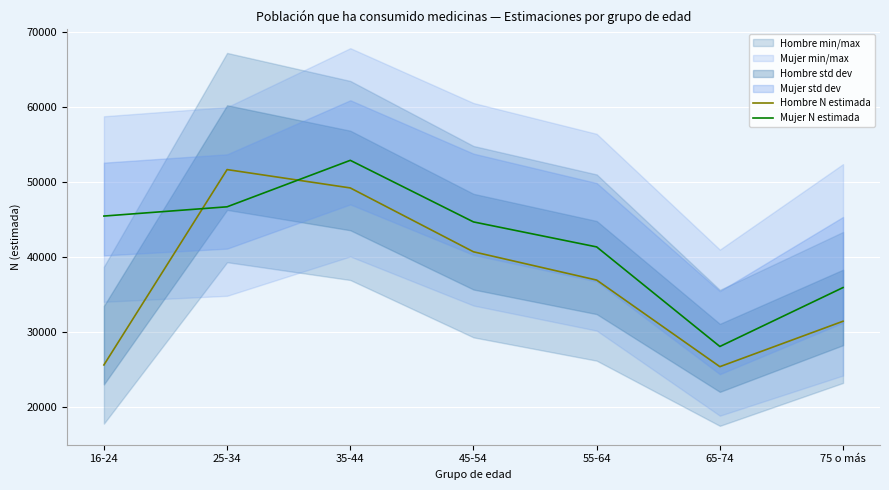

Which label corresponds to the largest value in the chart?

35-44